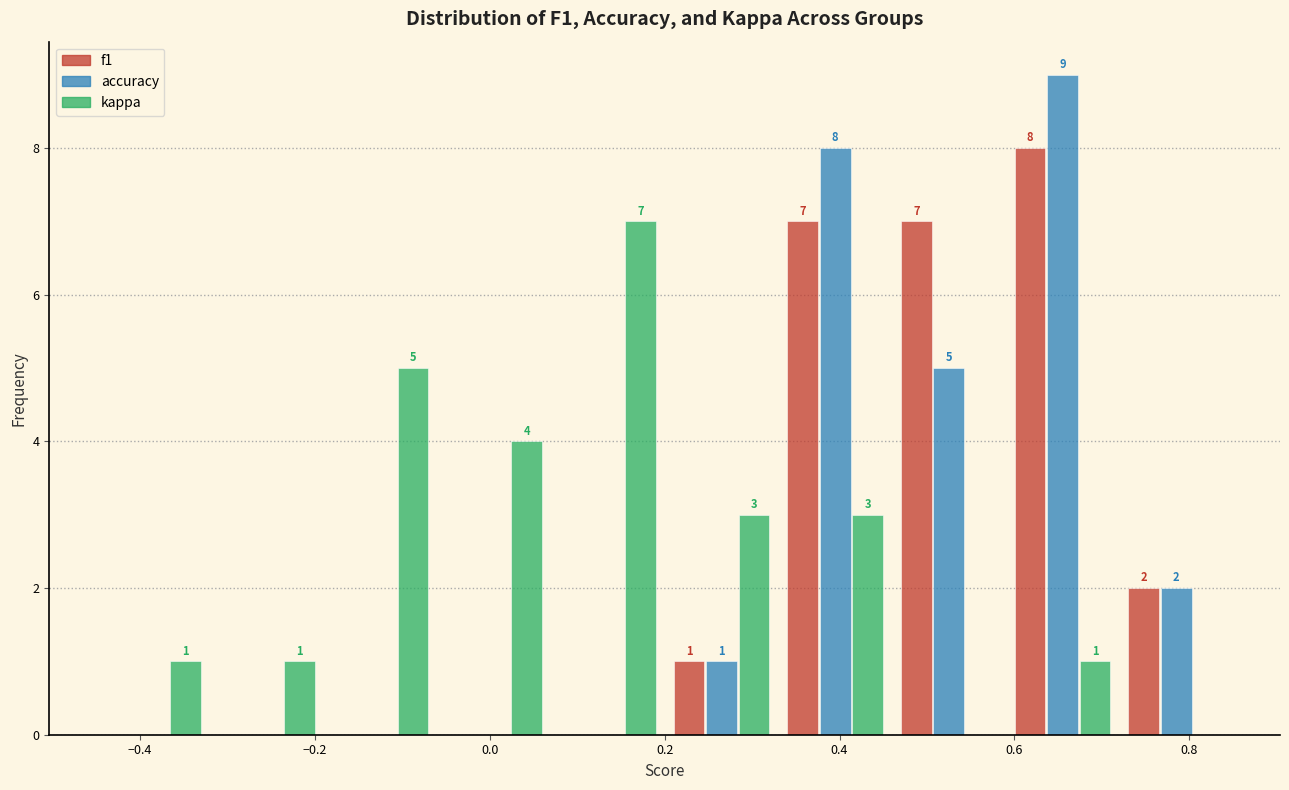

In the accuracy series, which range on the x-axis has the tallest bar?

0.59 to 0.72